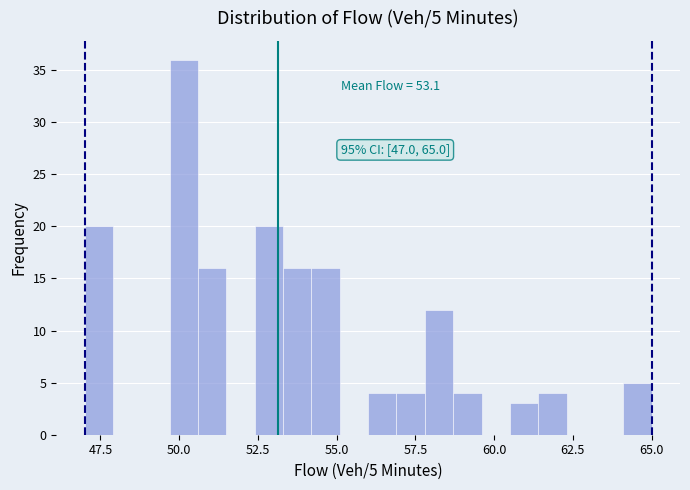

Read against the x-axis, roughly where is the centre of the tallest bar?

50.0